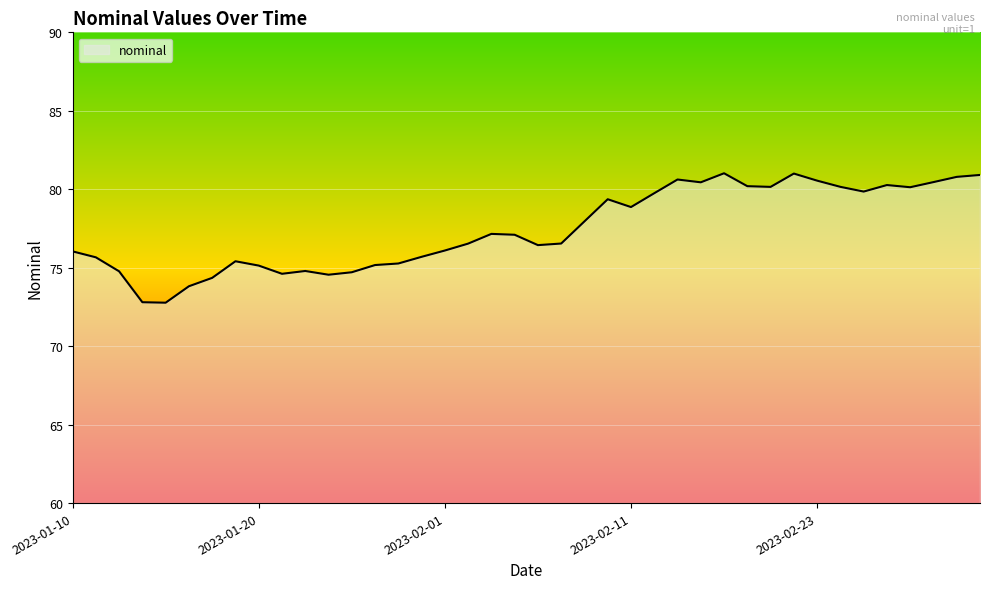

What is the difference between the maximum and minimum values?

8.2